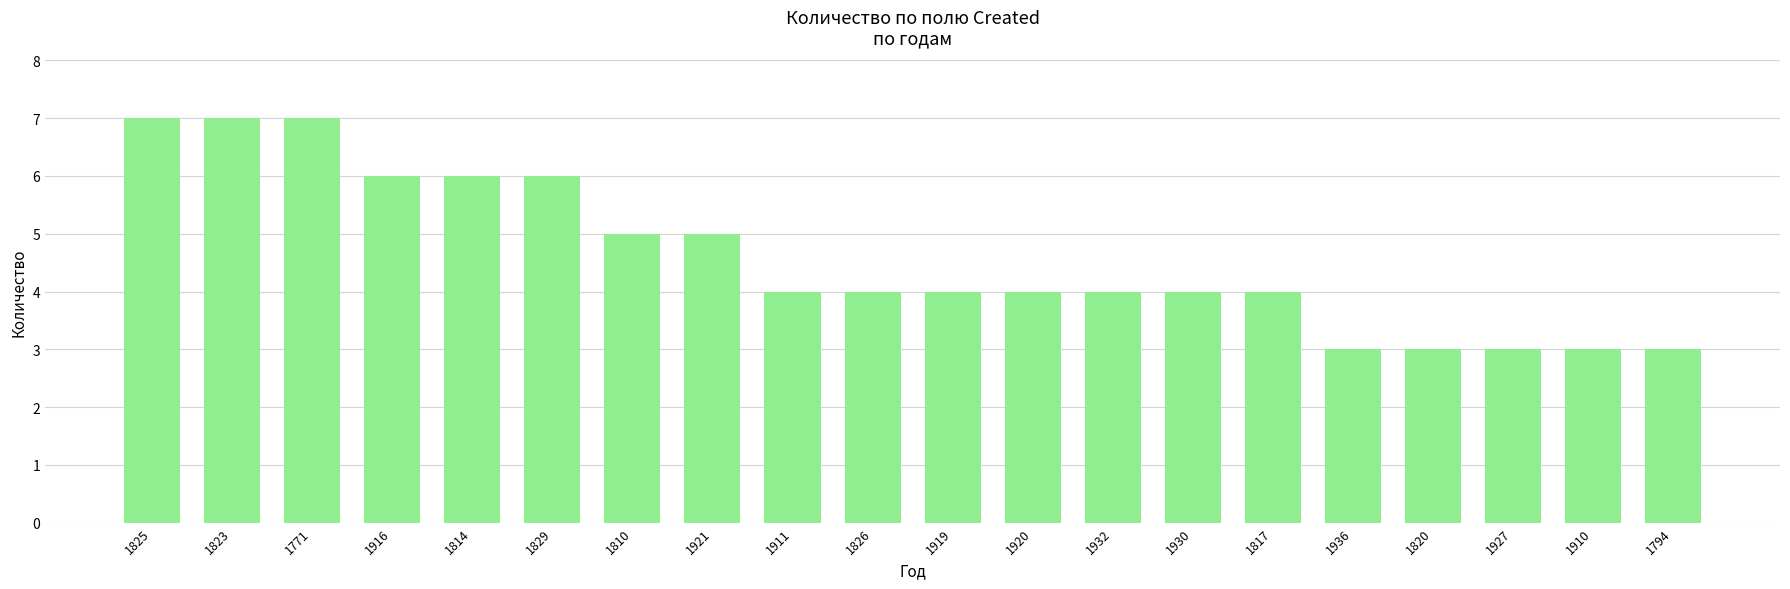

Reading right to left, list all the values displayed in this chart.

1794=3	1910=3	1927=3	1820=3	1936=3	1817=4	1930=4	1932=4	1920=4	1919=4	1826=4	1911=4	1921=5	1810=5	1829=6	1814=6	1916=6	1771=7	1823=7	1825=7